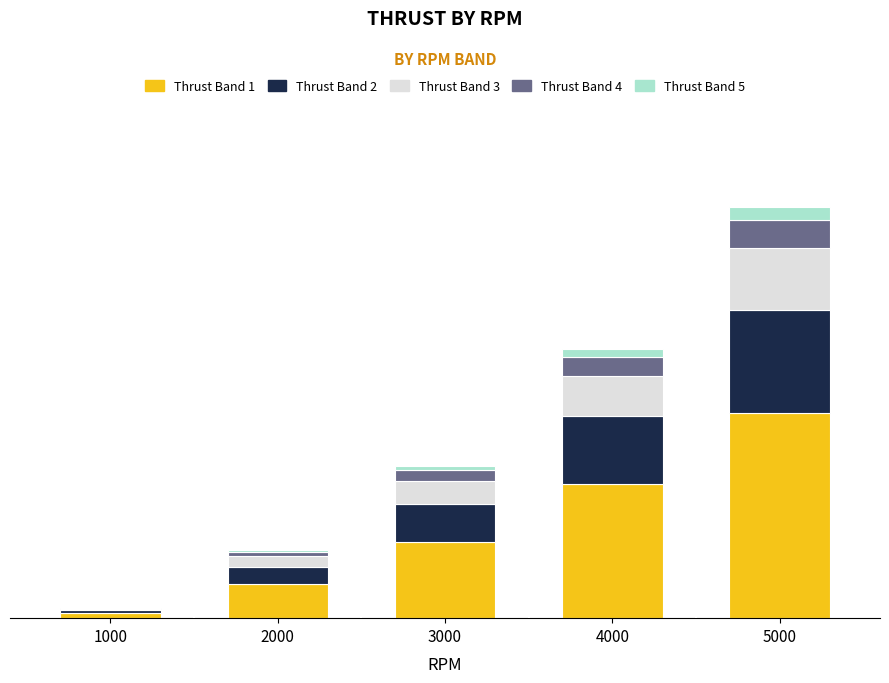

Are the bars grouped side by side (vs. stacked)?

No